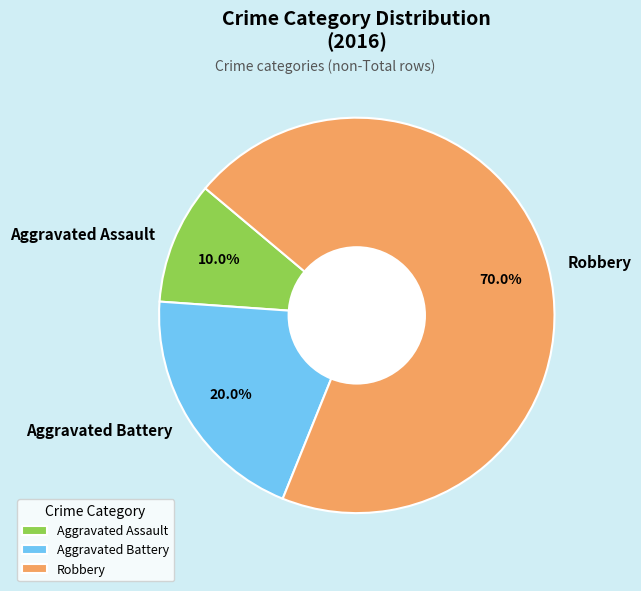

Between Robbery and Aggravated Battery, which is larger?

Robbery